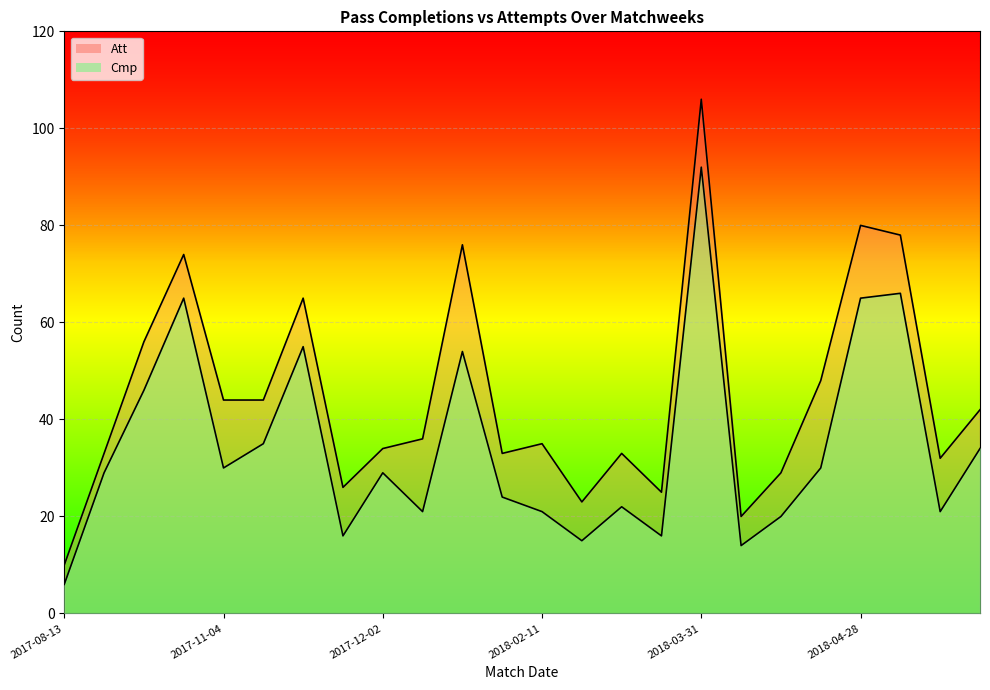

How many interior local peaks does the Att_line series have?

7